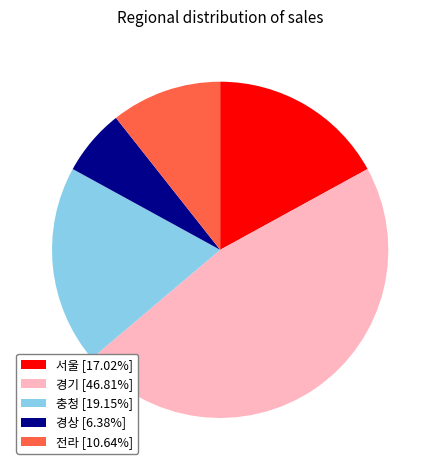

How many slices are in this pie chart?

5